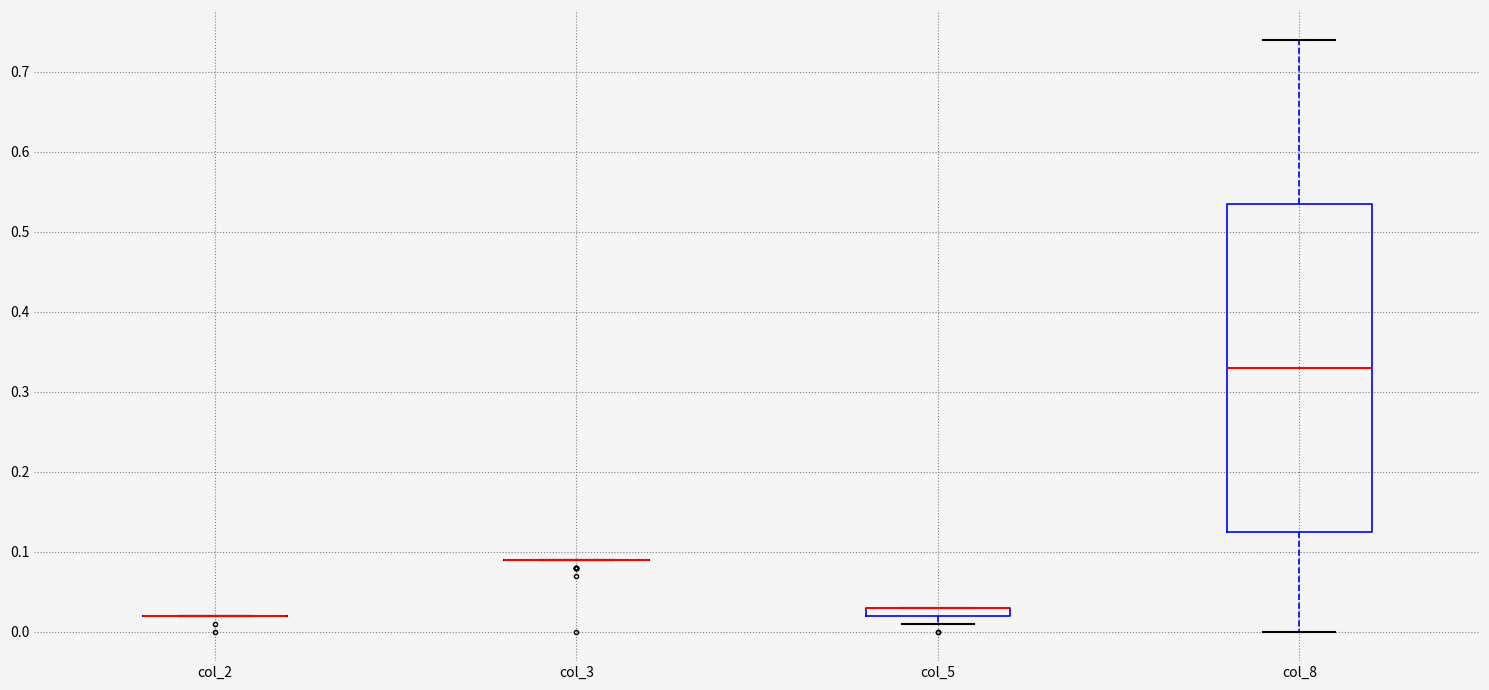

Comparing the boxes themselves (not the whiskers), which one is the tallest?

col_8